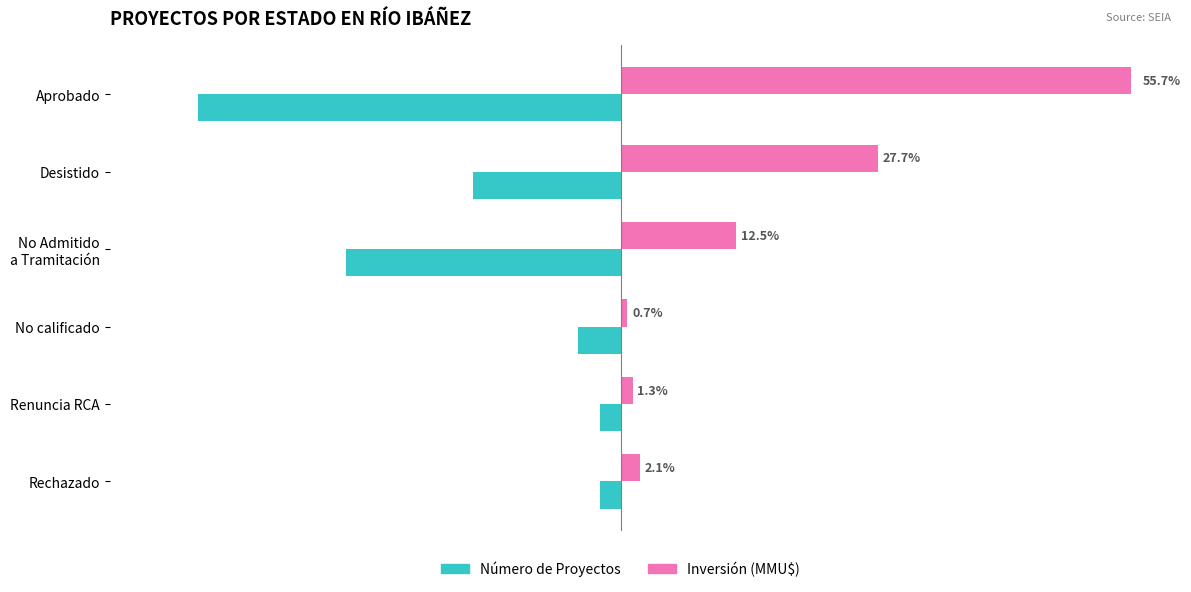

Which series has the largest total across all categories?

Inversión (MMU$)